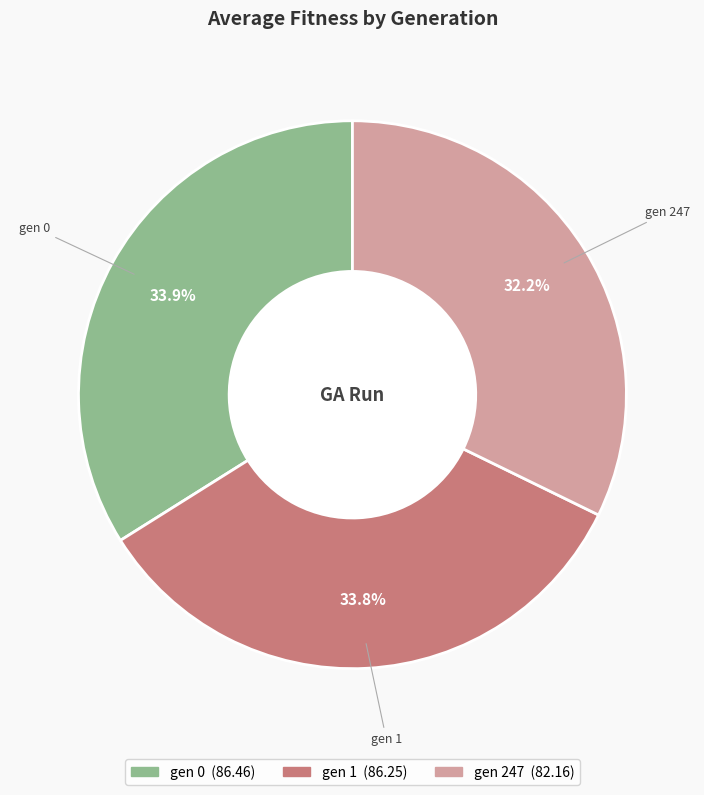

How many slices are in this pie chart?

3